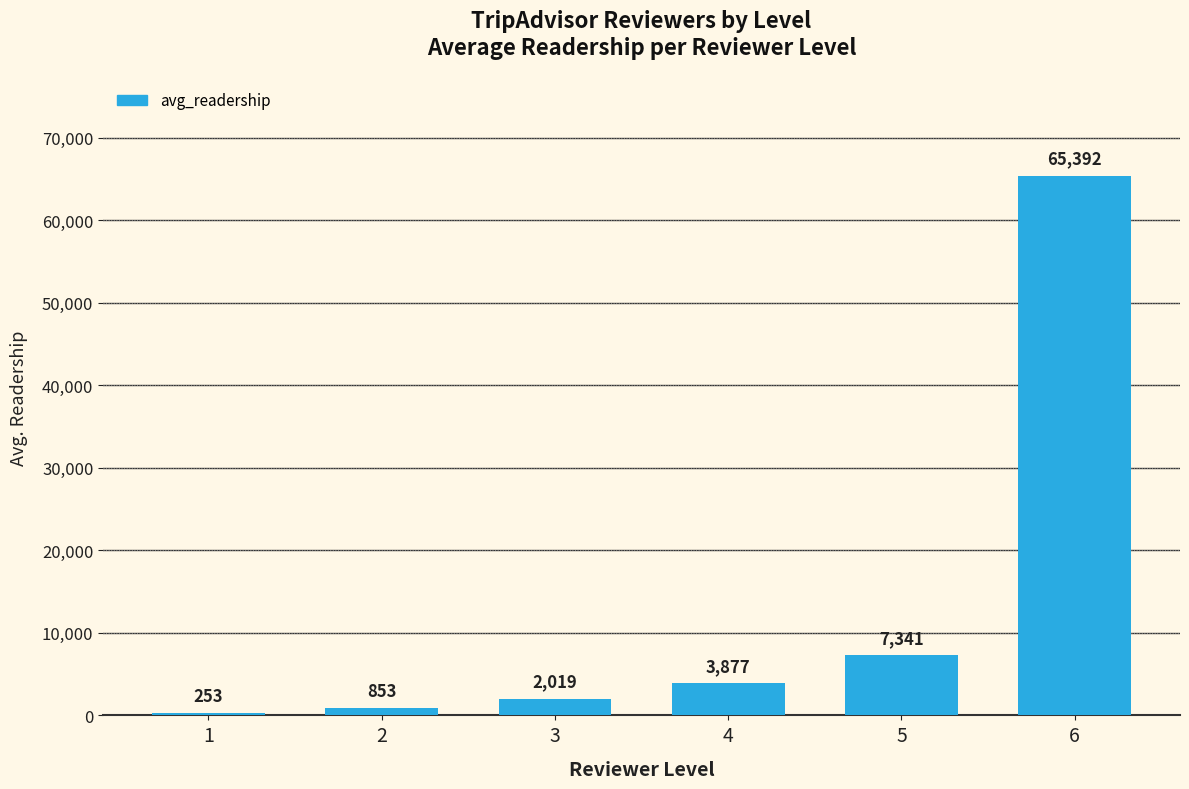

What is the value of the 1st bar from the left?

253